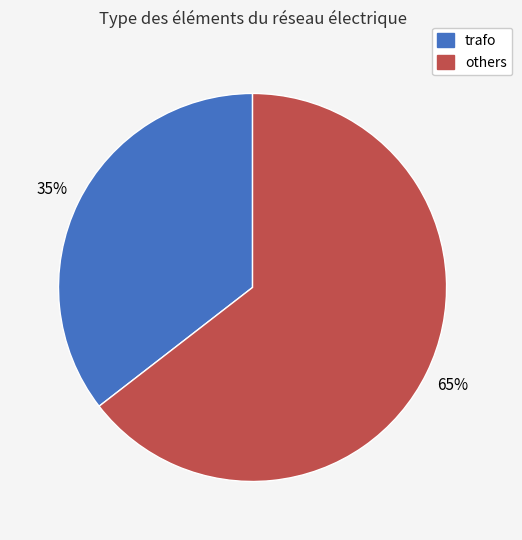

To the nearest percent, what is the average slice percentage?

50%